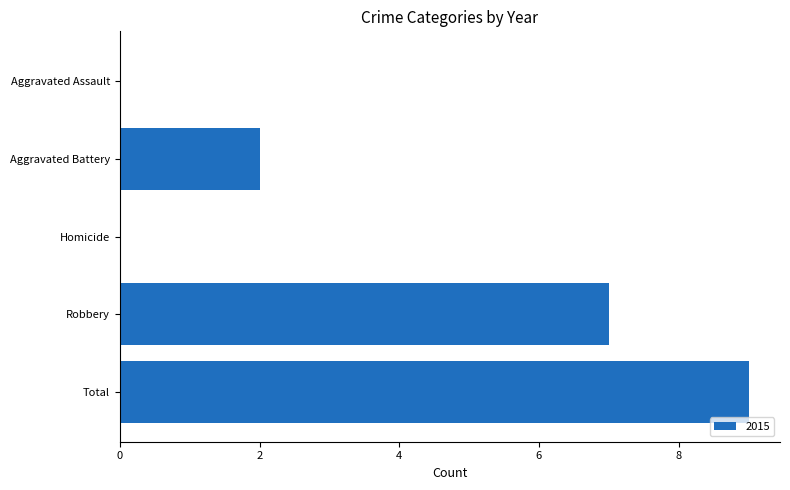

The chart shows a value of 12 at Robbery. True or false?

False